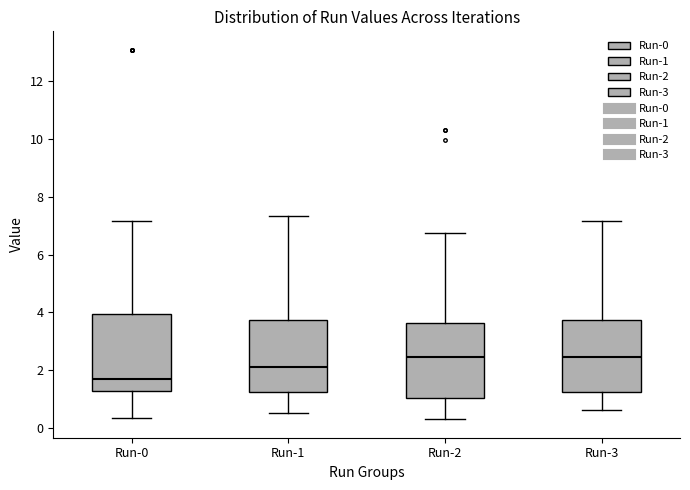

Where does the upper whisker of the box for Run-2 end on the y-axis? The values are not printed on the chart, so give them approximately, as read against the axis.

6.8